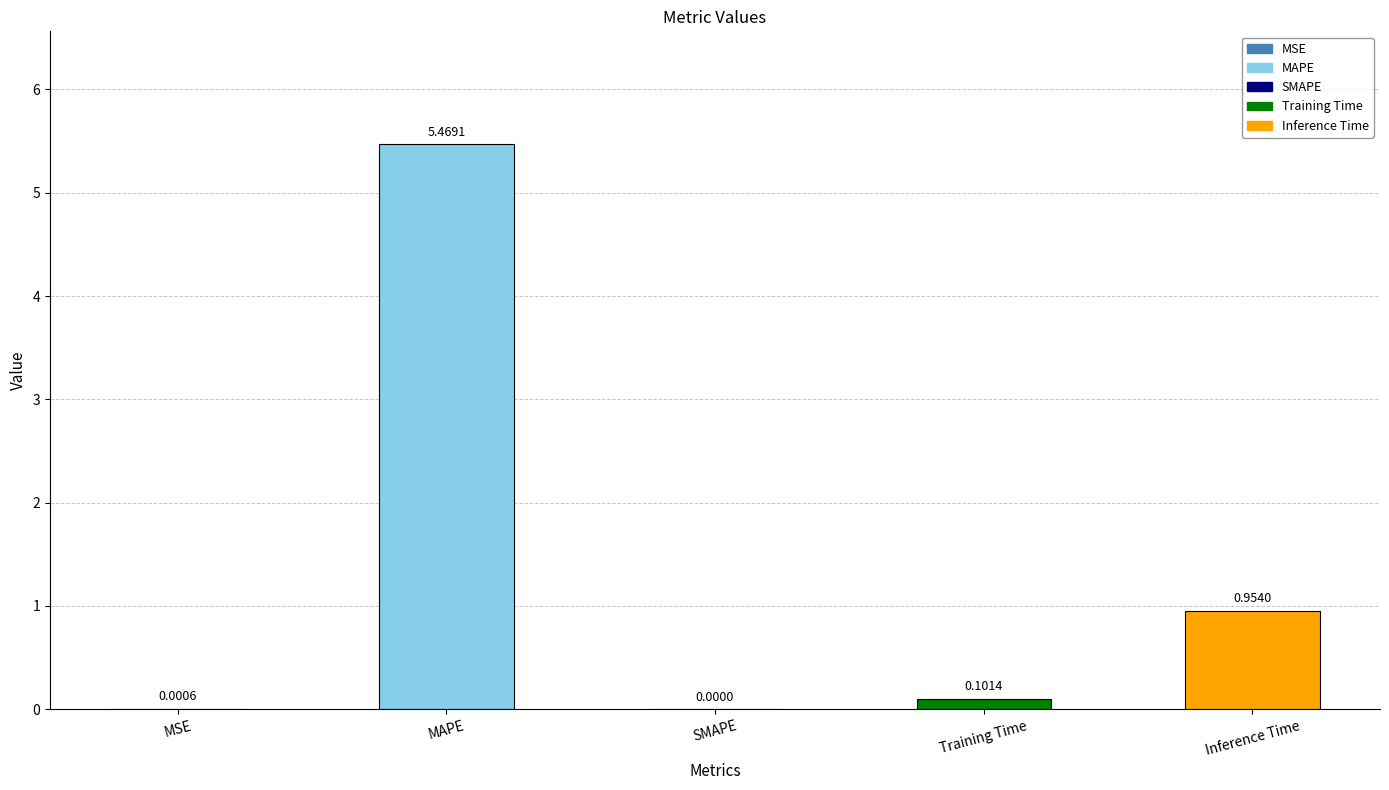

What is the sum of all values?

6.5